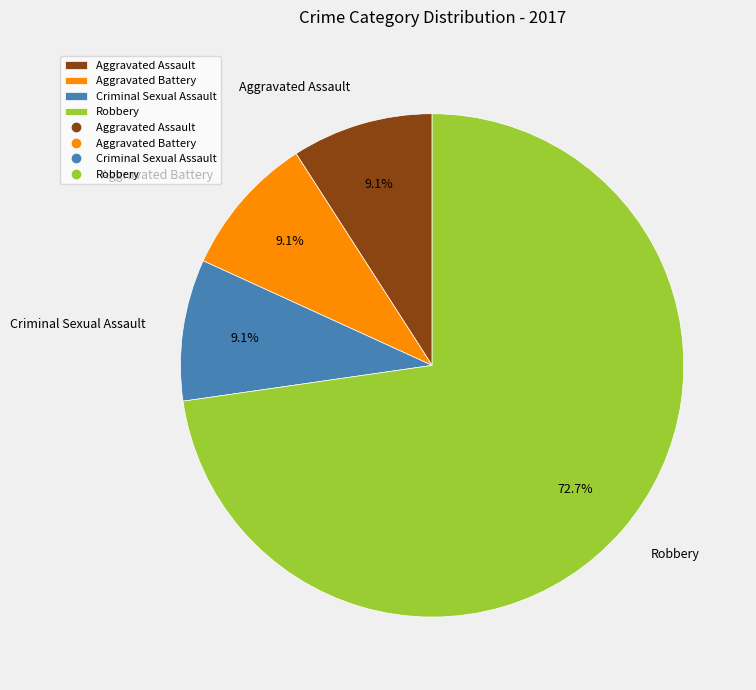

Between Robbery and Aggravated Battery, which is larger?

Robbery